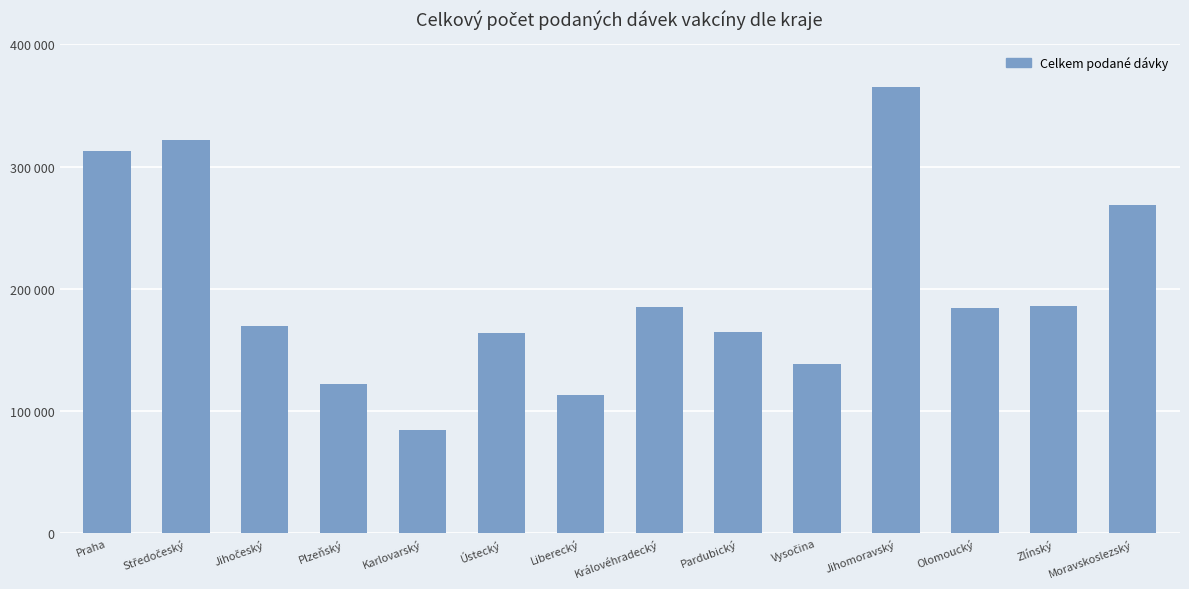

Reading right to left, what are all the values shown in this chart?

Moravskoslezský=268290	Zlínský=185815	Olomoucký=184689	Jihomoravský=364852	Vysočina=138512	Pardubický=164934	Královéhradecký=185215	Liberecký=113162	Ústecký=163656	Karlovarský=84911	Plzeňský=121876	Jihočeský=169919	Středočeský=321768	Praha=312993